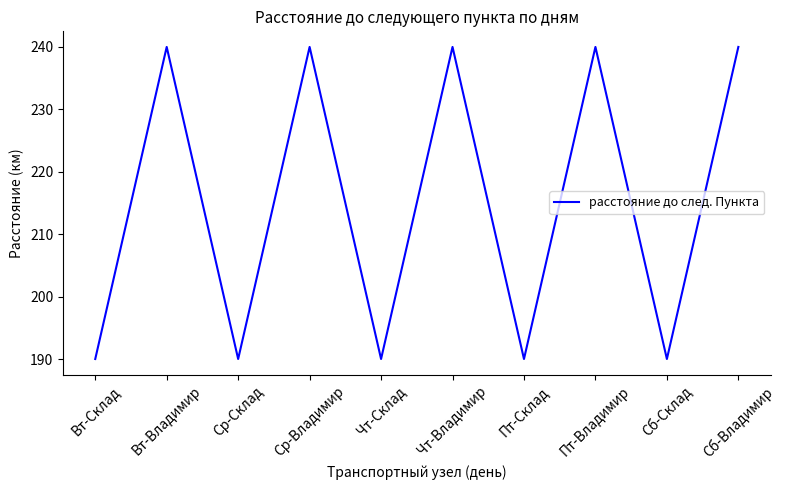

What is the smallest value displayed?

190